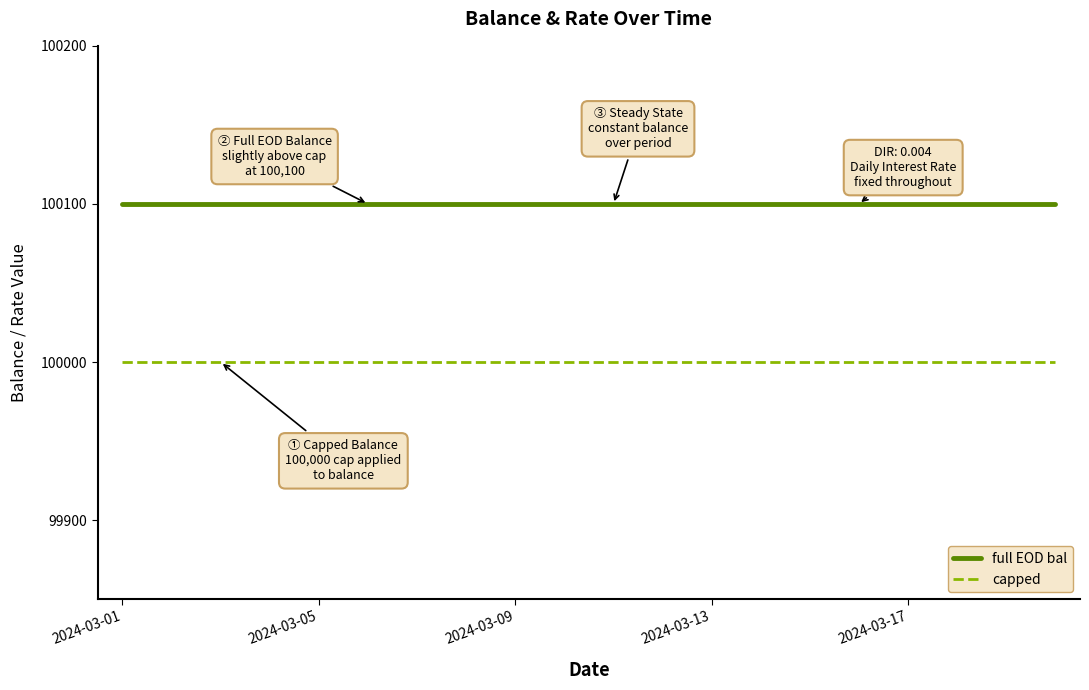

What is the smallest value displayed?

100000